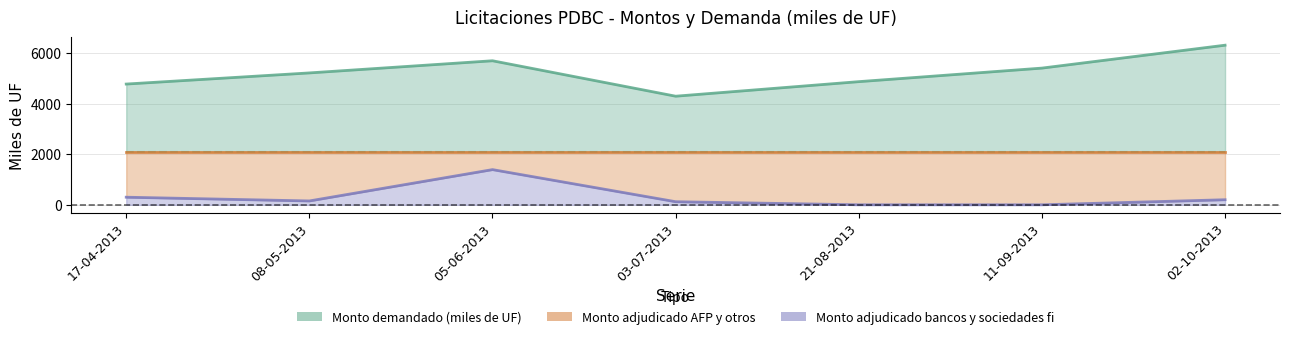

How many categories are shown in the chart?

7